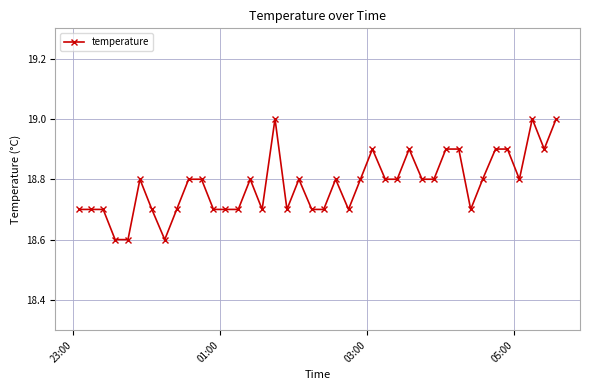

True or false: the data has more than 1 interior local peaks.

True